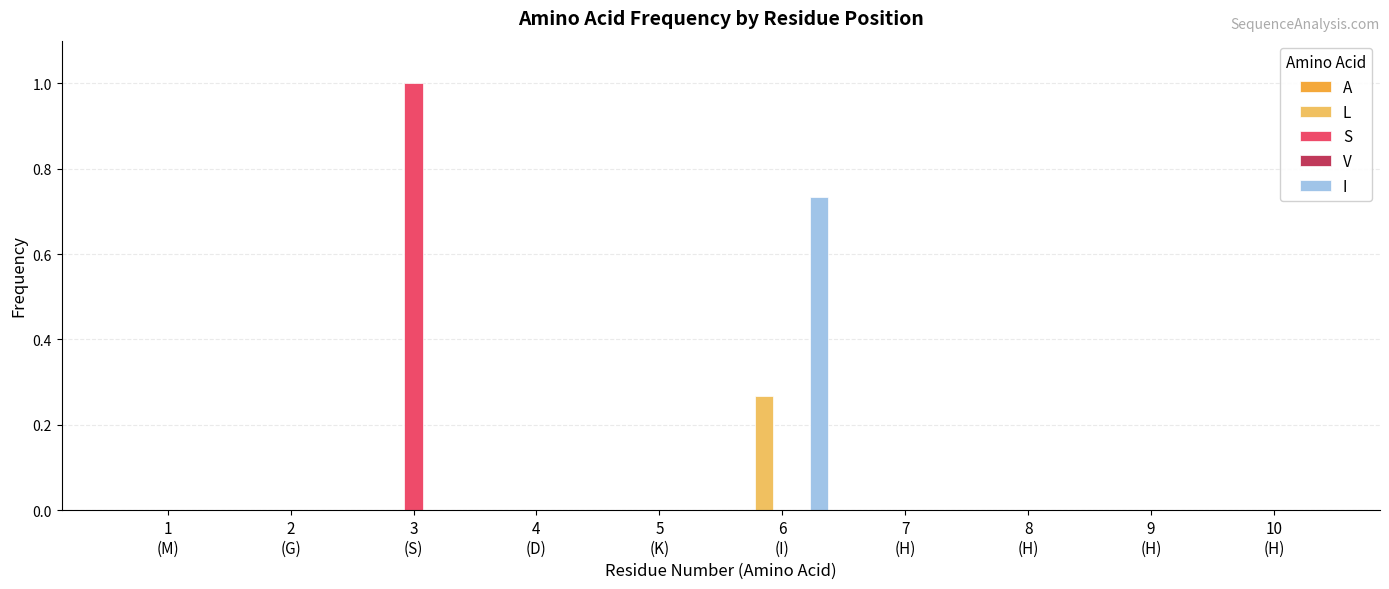

What is the maximum value shown in the chart?

1.0